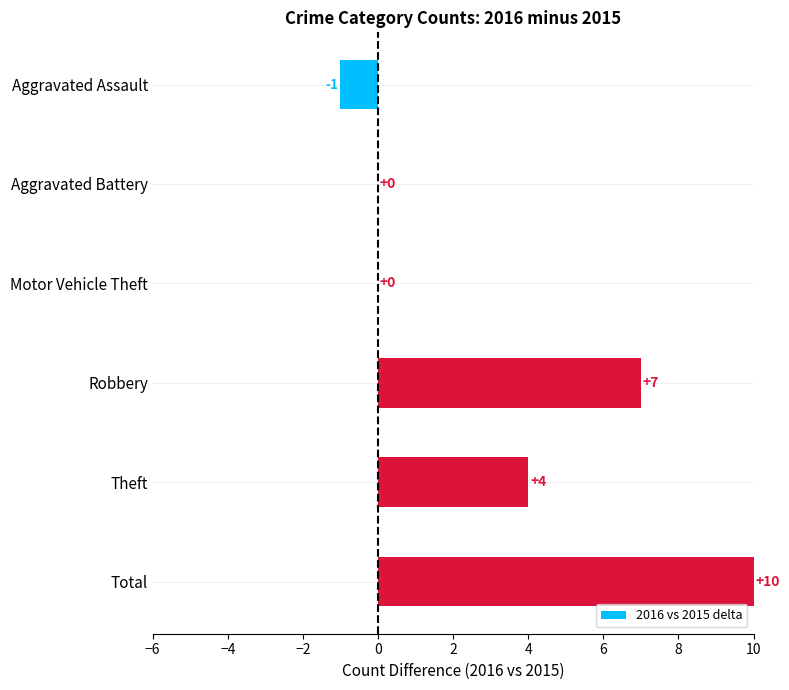

What is the sum of the values at Motor Vehicle Theft and Total?

10